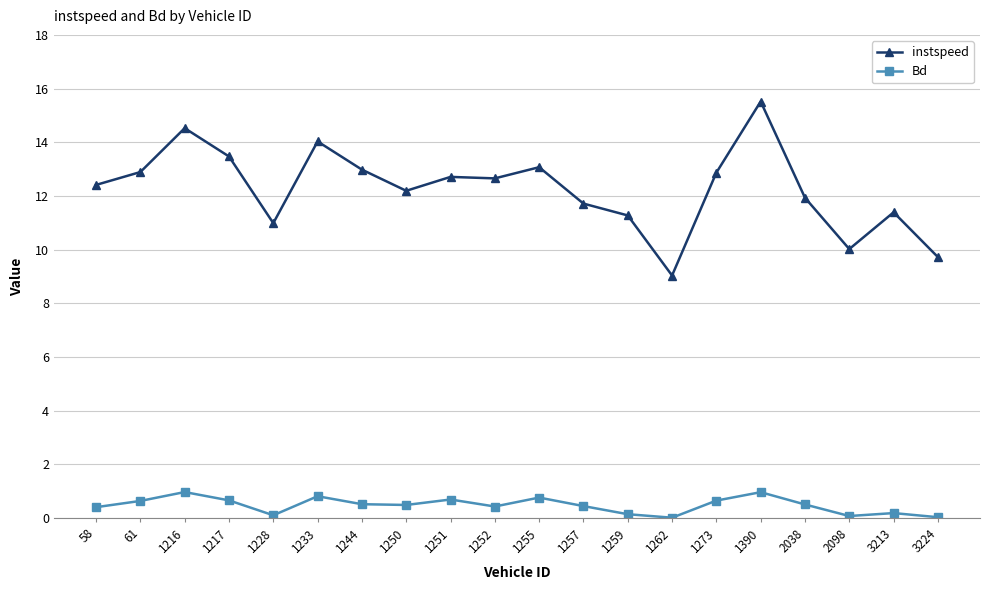

True or false: Bd and instspeed intersect in this chart.

False